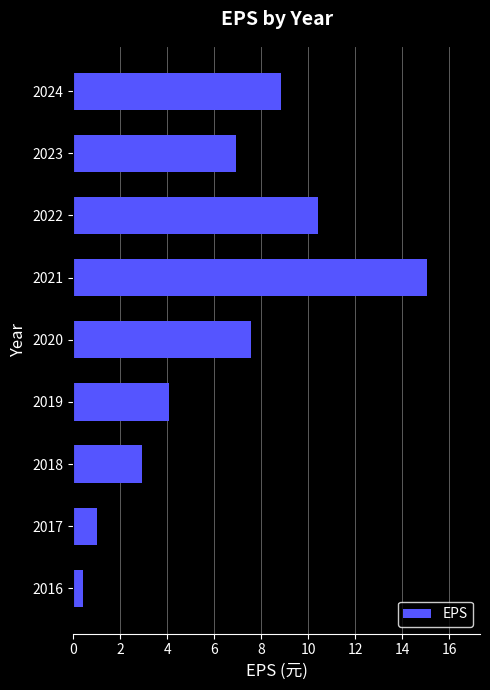

Which has a higher value, 2017 or 2022?

2022